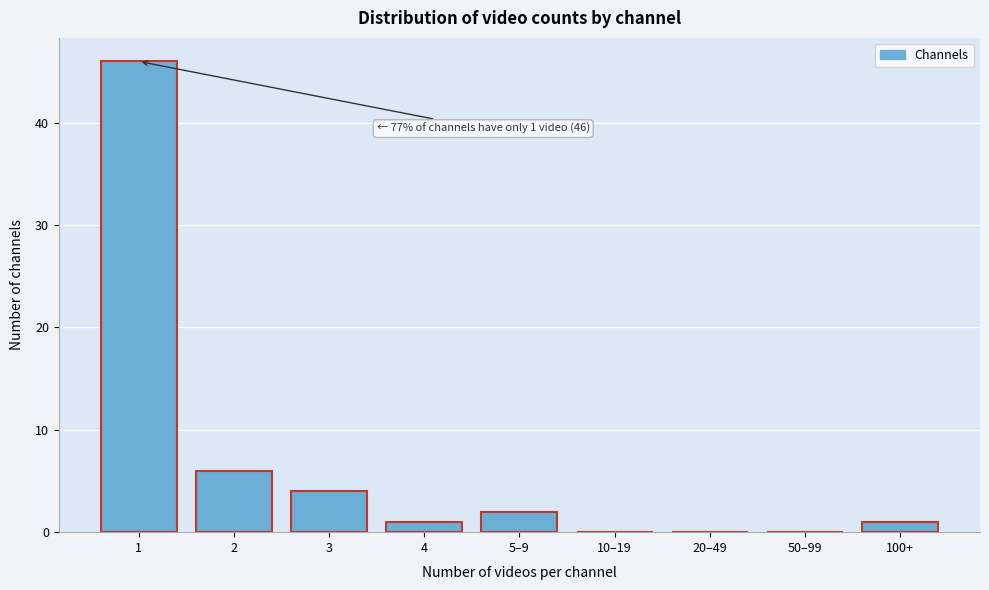

Reading left to right, list all the values displayed in this chart.

1=46	2=6	3=4	4=1	5–9=2	10–19=0	20–49=0	50–99=0	100+=1